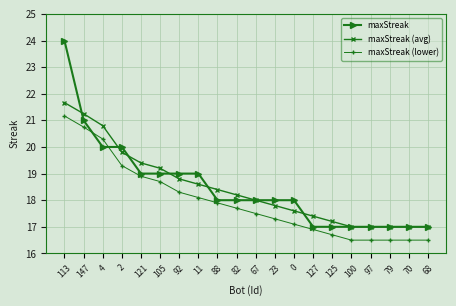

True or false: maxStreak (avg) has a value of 18.4 at 88.

True